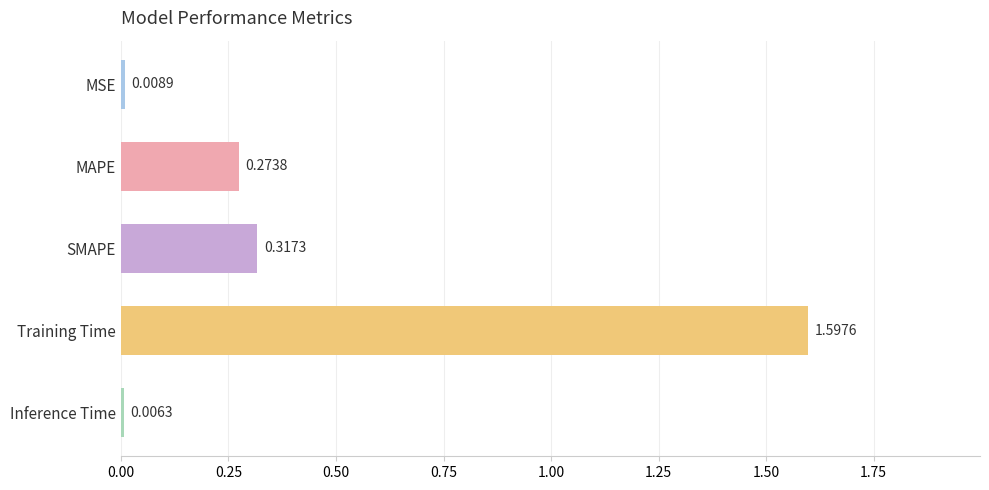

Which has a higher value, SMAPE or MAPE?

SMAPE